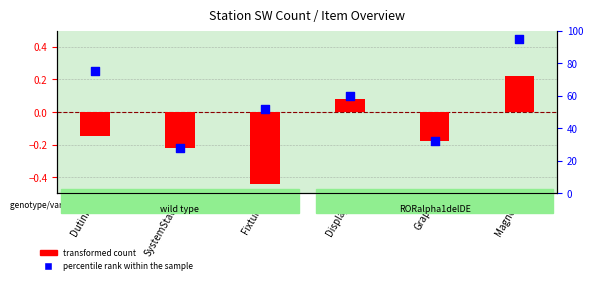

At which category is the sum across all series the highest?

Magnet